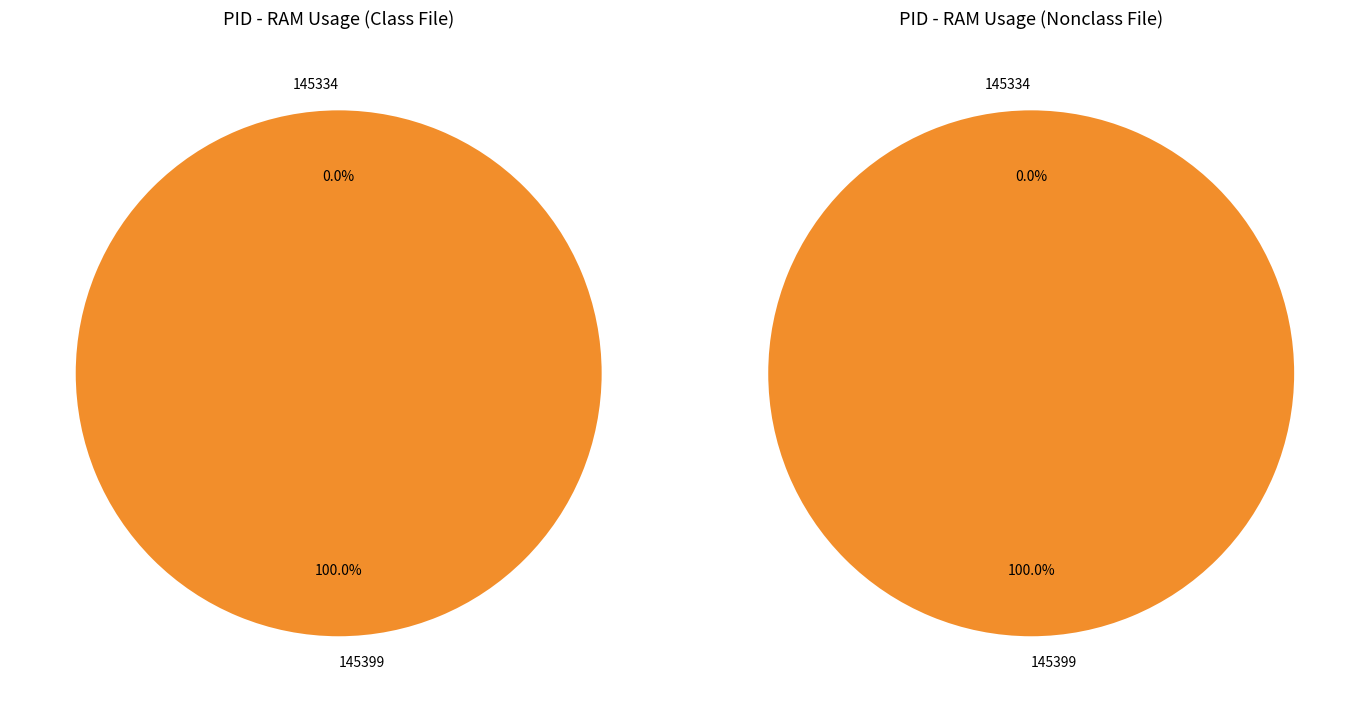

Count the number of slices in the pie.

2